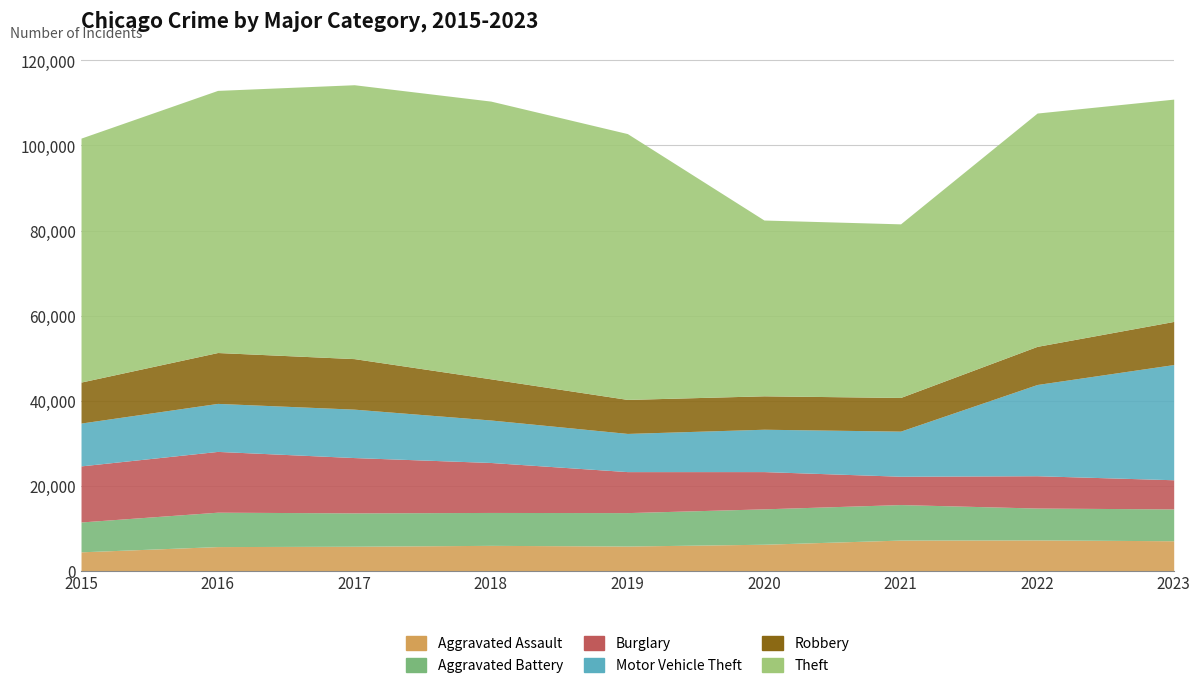

What is the difference between the maximum and minimum values in the Robbery series?

4105